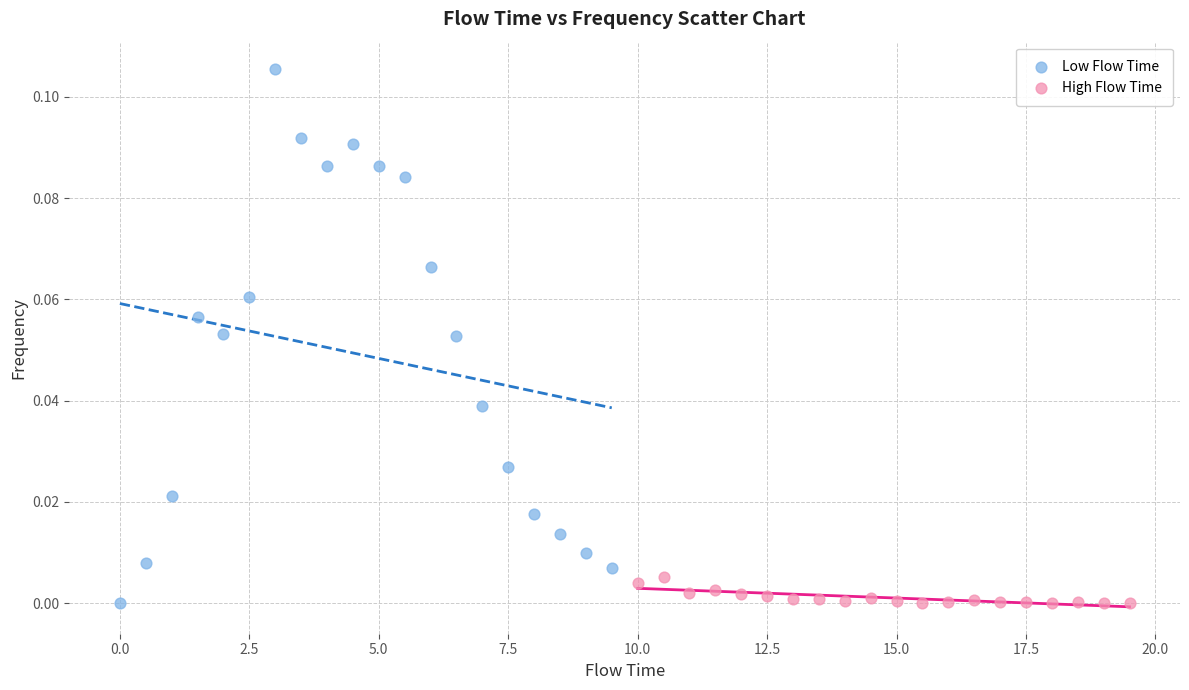

Which series has the widest spread of Y values?

Low Flow Time